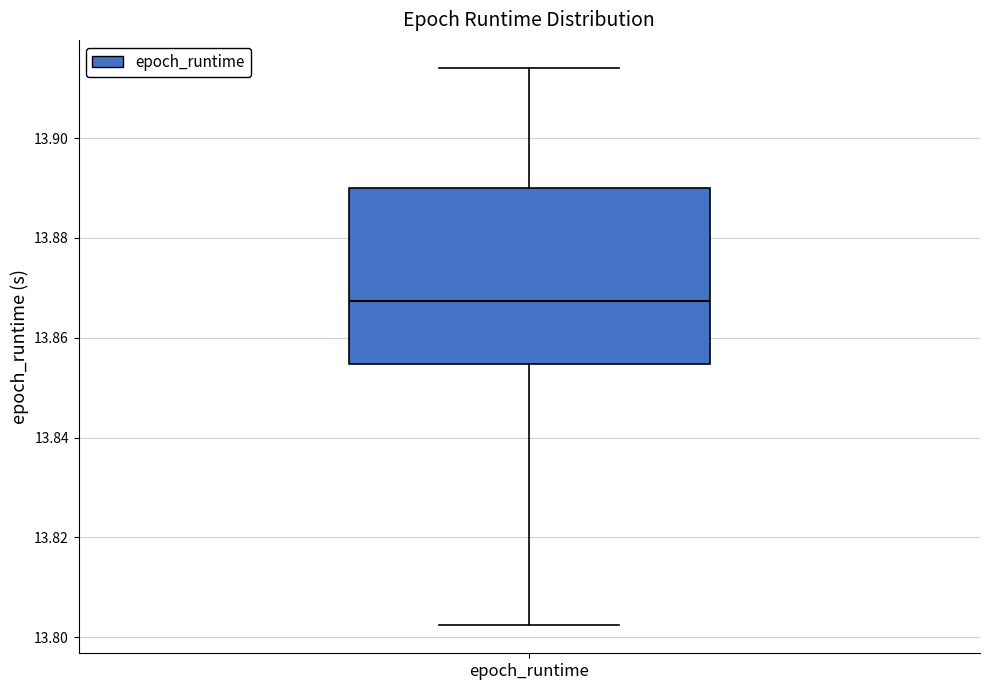

Transcribe this box plot: give where the median line is, the range the box spans, and where the two whiskers end, as read against the y-axis. The values are not printed on the chart, so give them approximately, as read against the axis.

median 13.868, box 13.854 to 13.890, whiskers 13.802 to 13.914